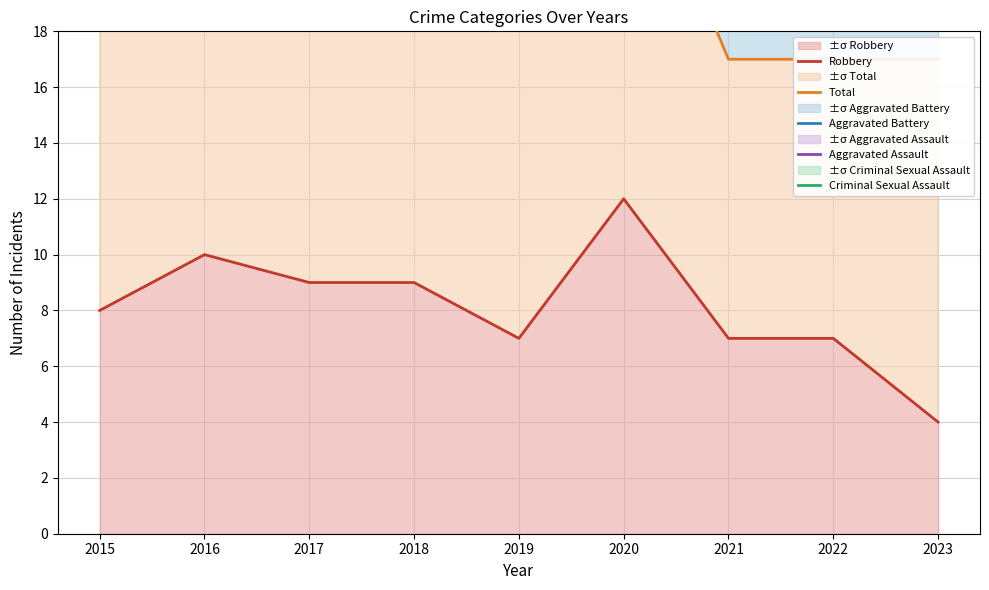

True or false: Criminal Sexual Assault and Total cross at least once.

False